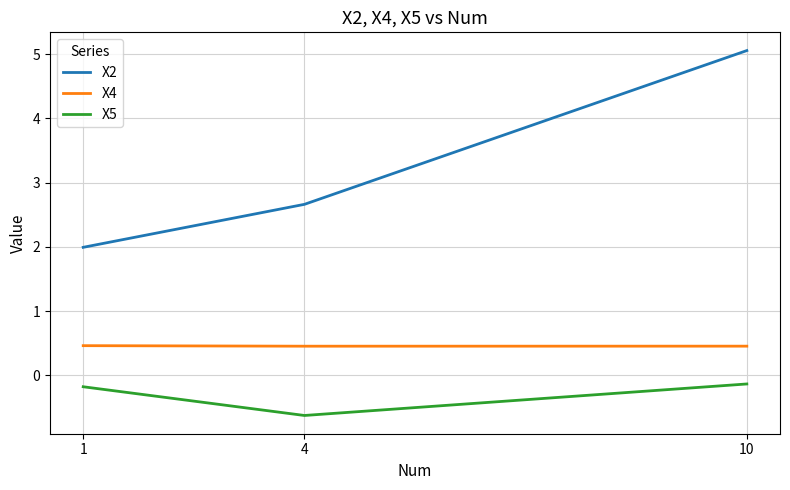

What is the sum of the X4 values at 10 and 4?

0.9